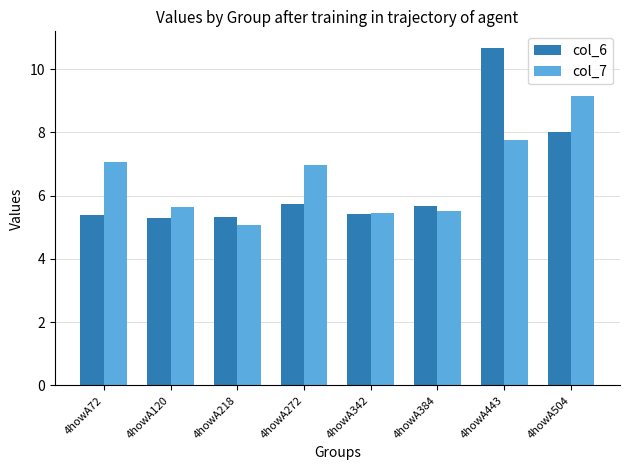

Which series has the largest range (max minus min)?

col_6